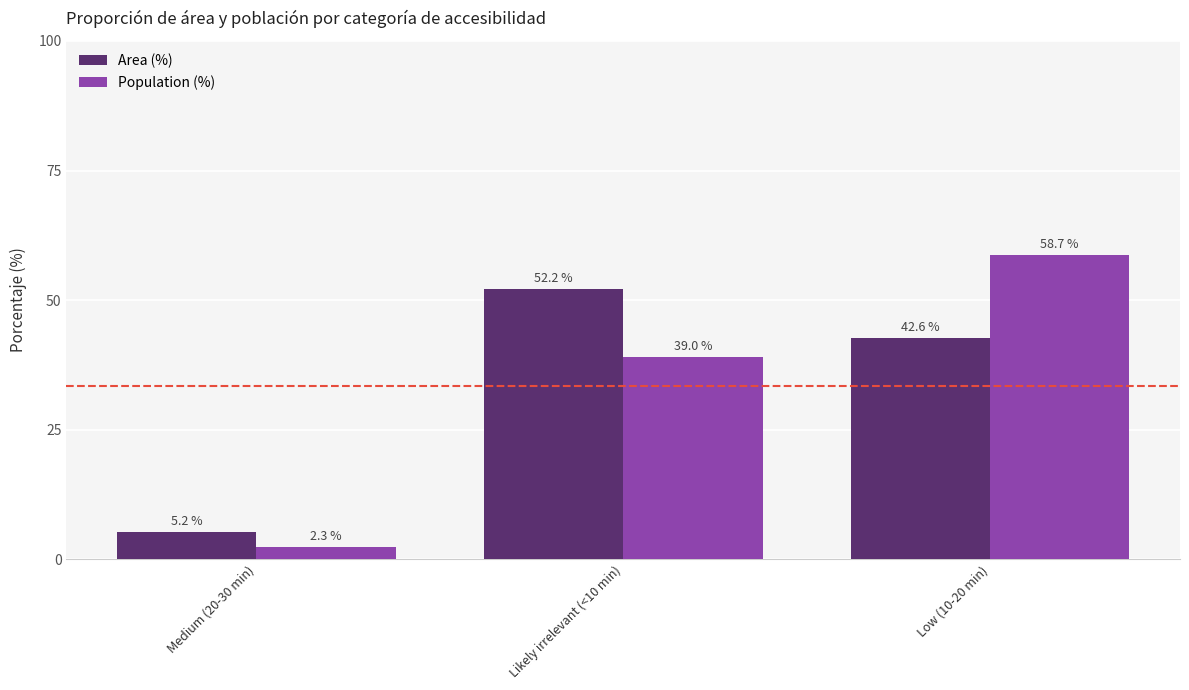

Rank the series at Likely irrelevant (<10 min) from highest to lowest value.

Area (%), Population (%)